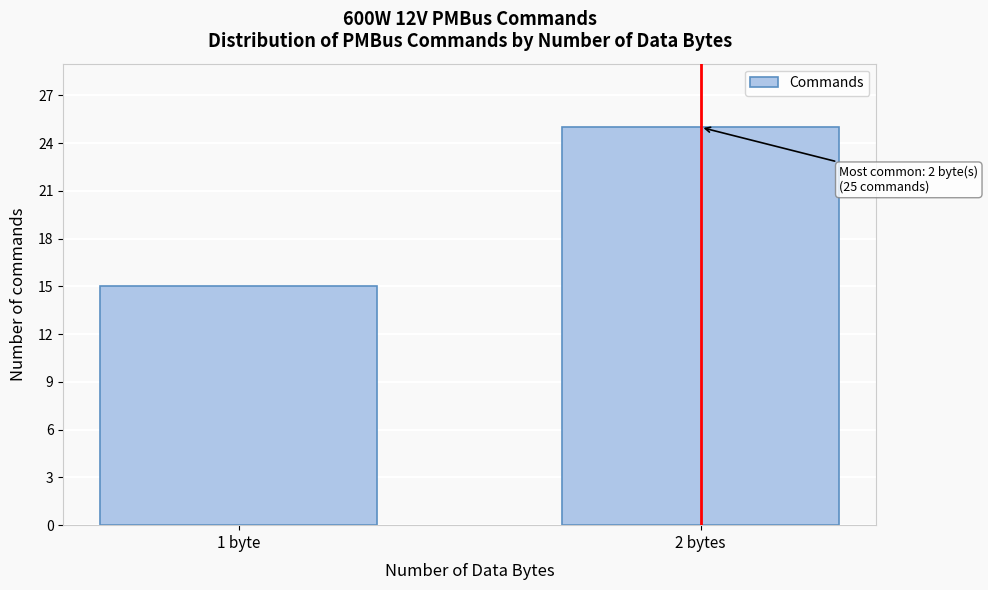

Reading left to right, extract all data points from this chart.

15	25